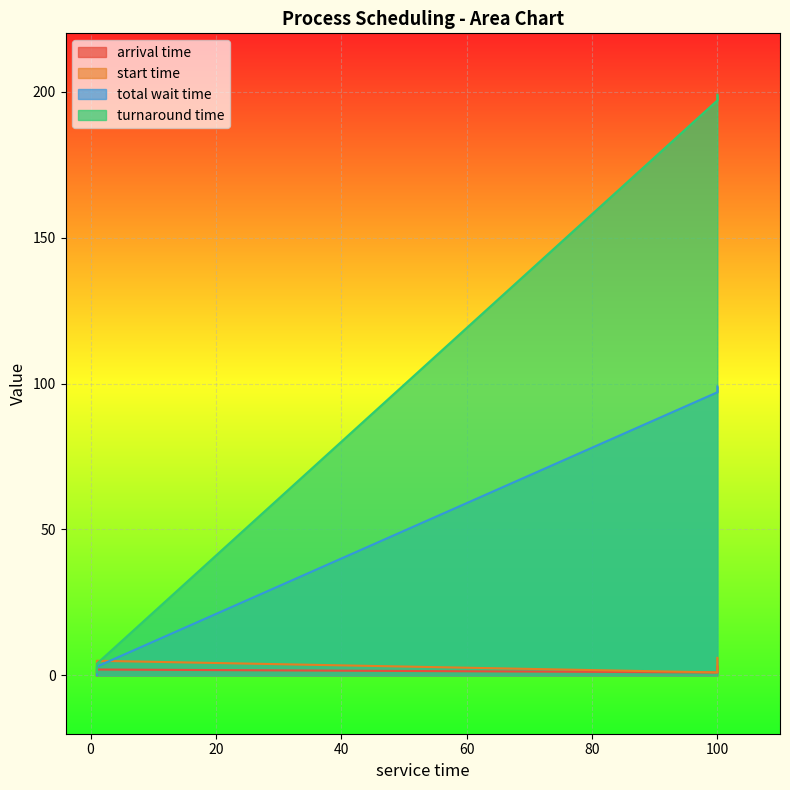

List the labels in order of turnaround time value, largest first.

100, 100, 1, 1